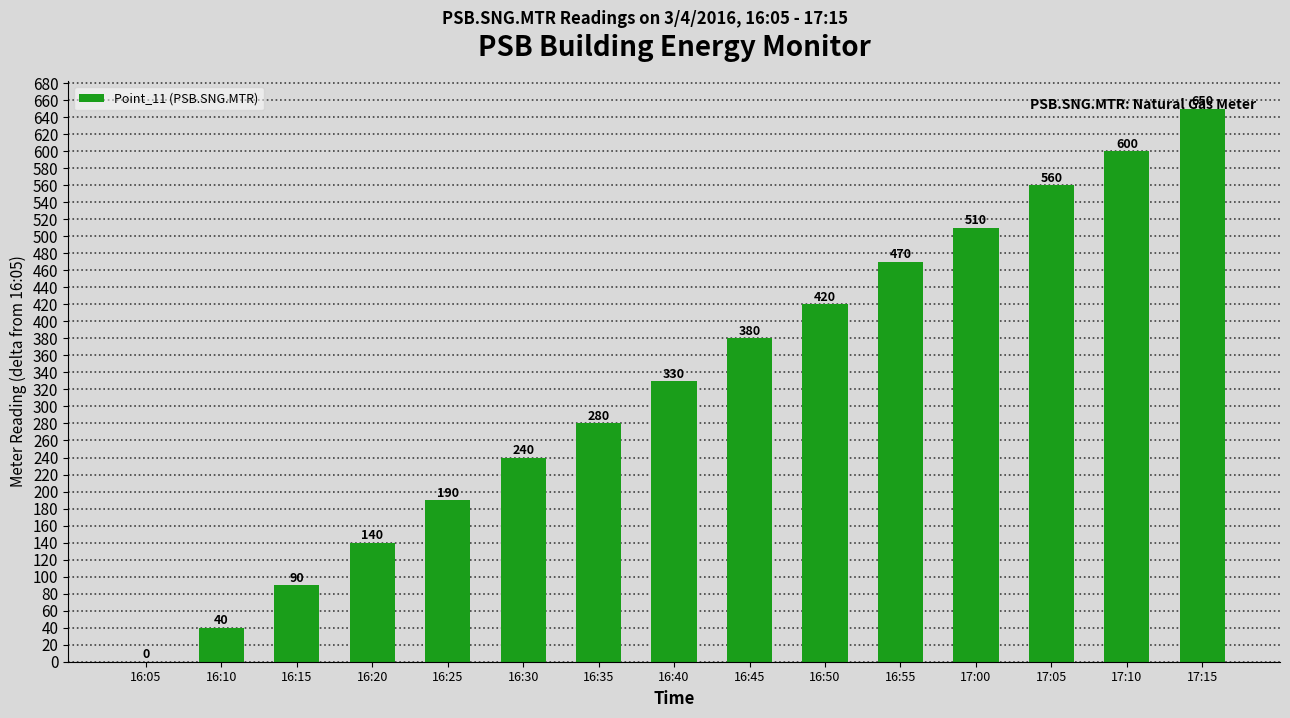

Which label corresponds to the largest value in the chart?

17:15